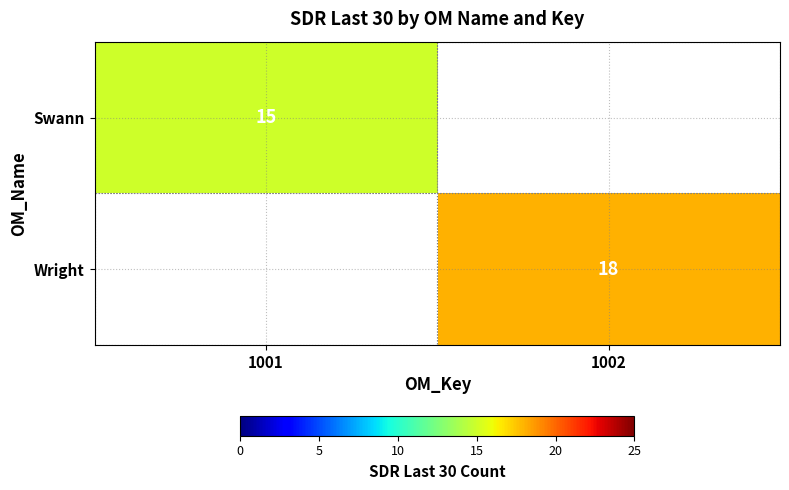

Count the number of categories in the chart.

2